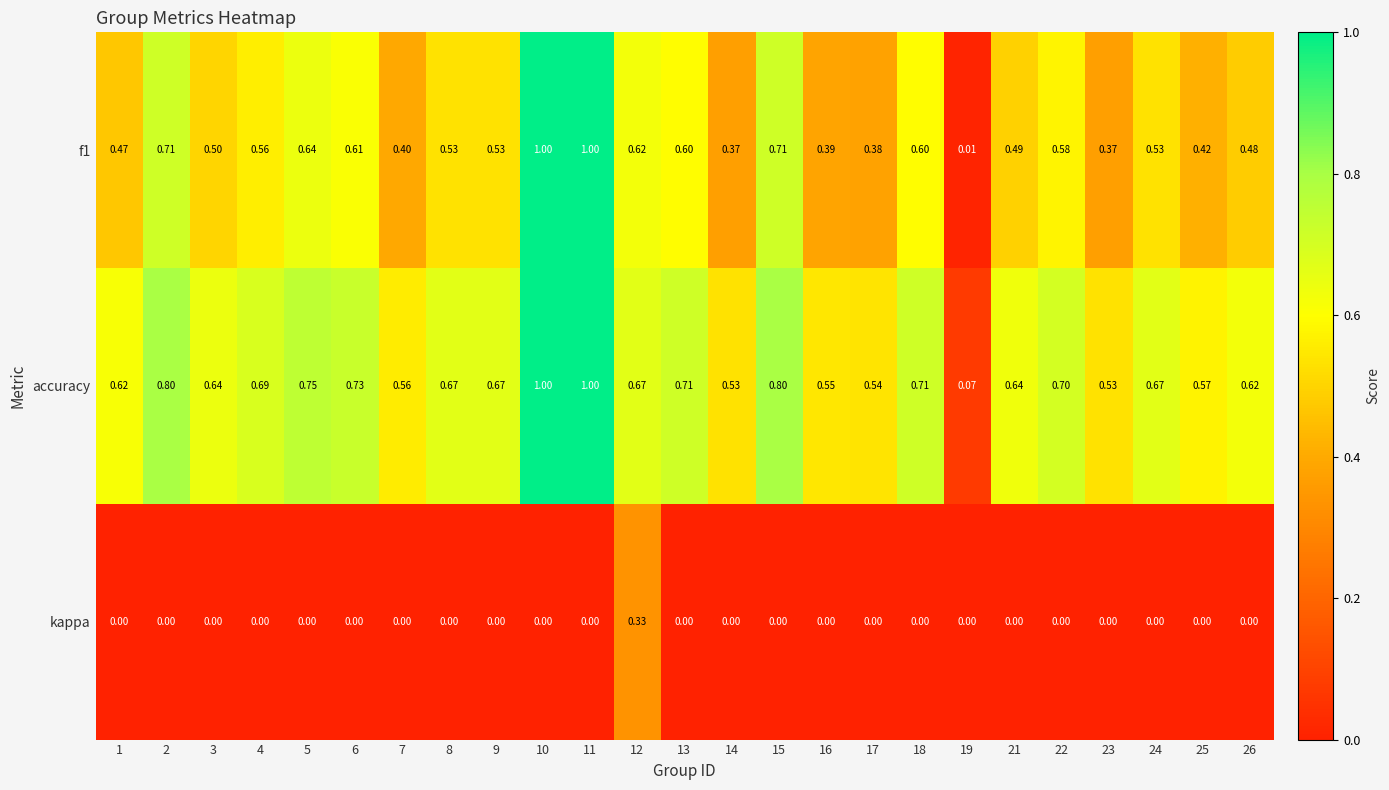

Which series has the largest total across all categories?

accuracy